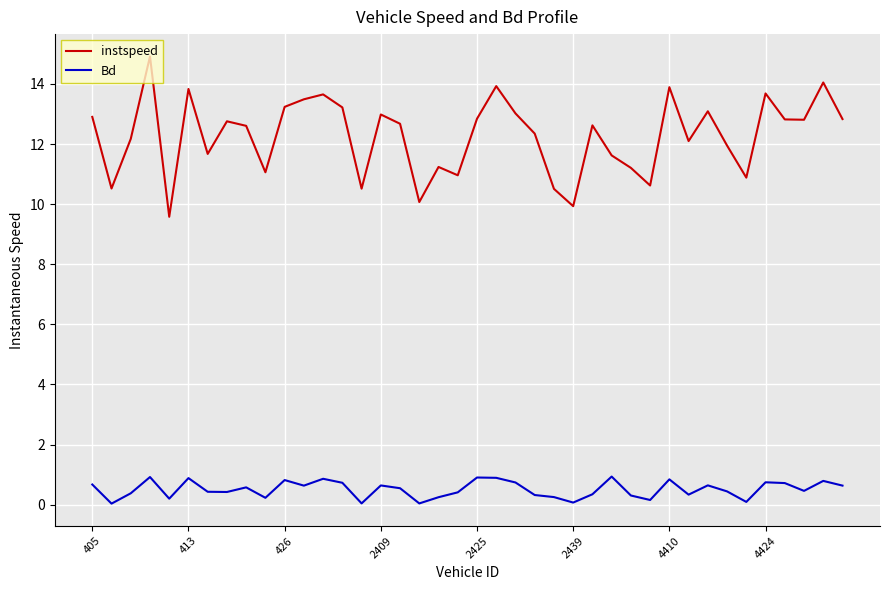

Which series has the largest total across all categories?

instspeed